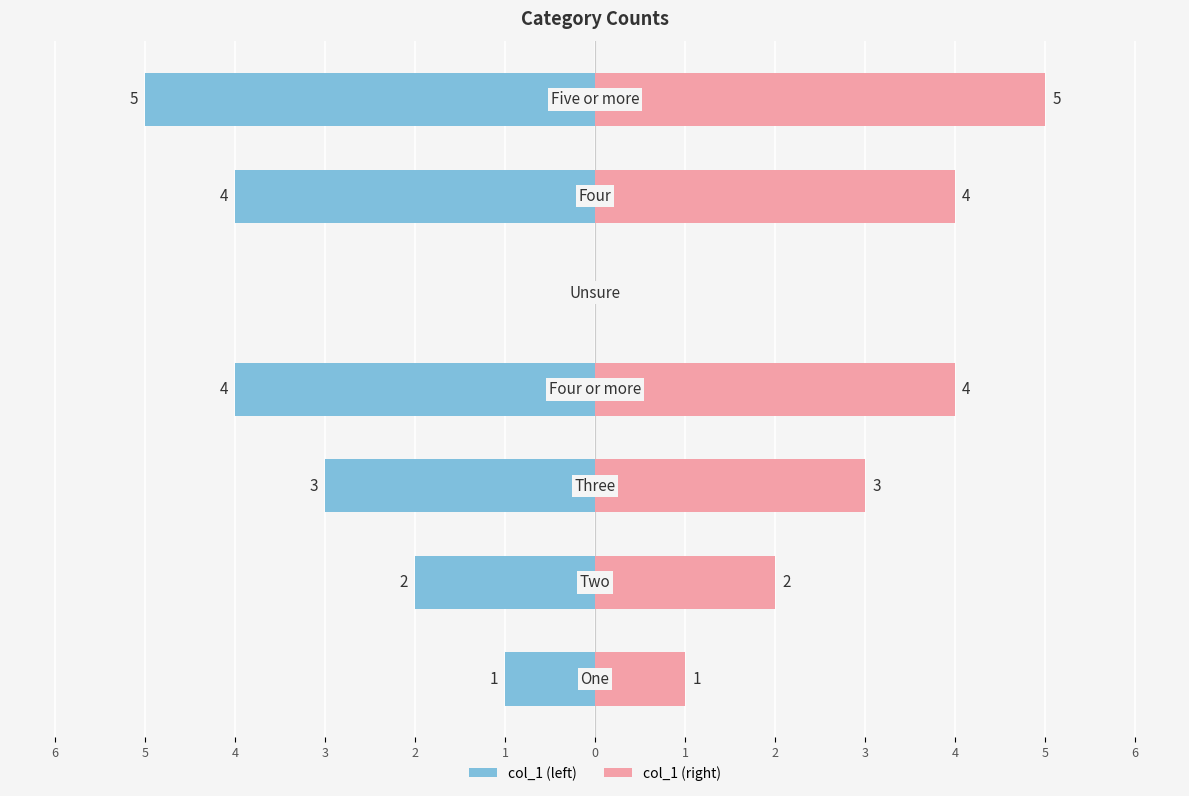

What are all the series names shown in the legend?

col_1 (left), col_1 (right)